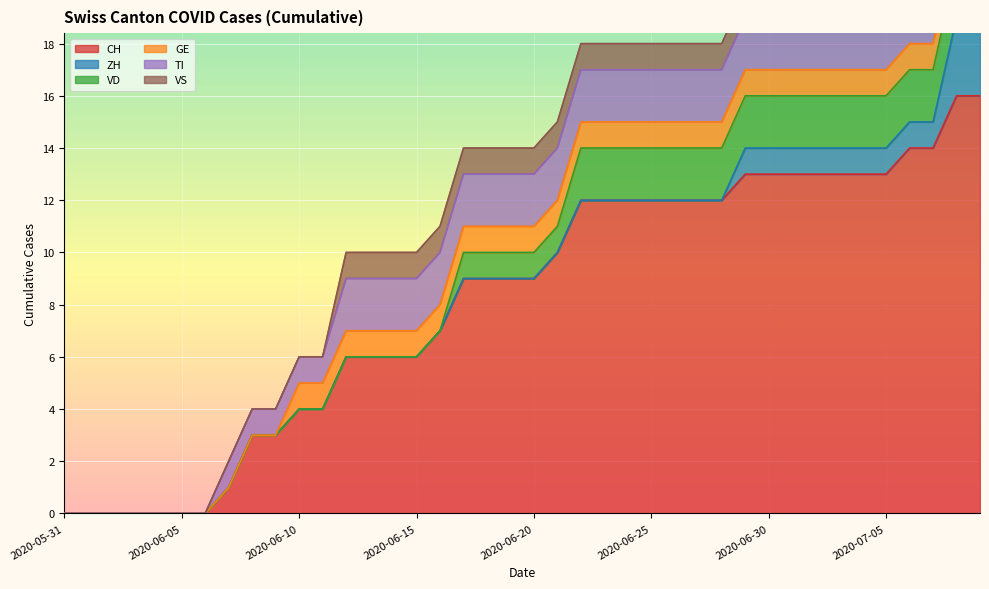

True or false: ZH has more than 1 interior local peaks.

False